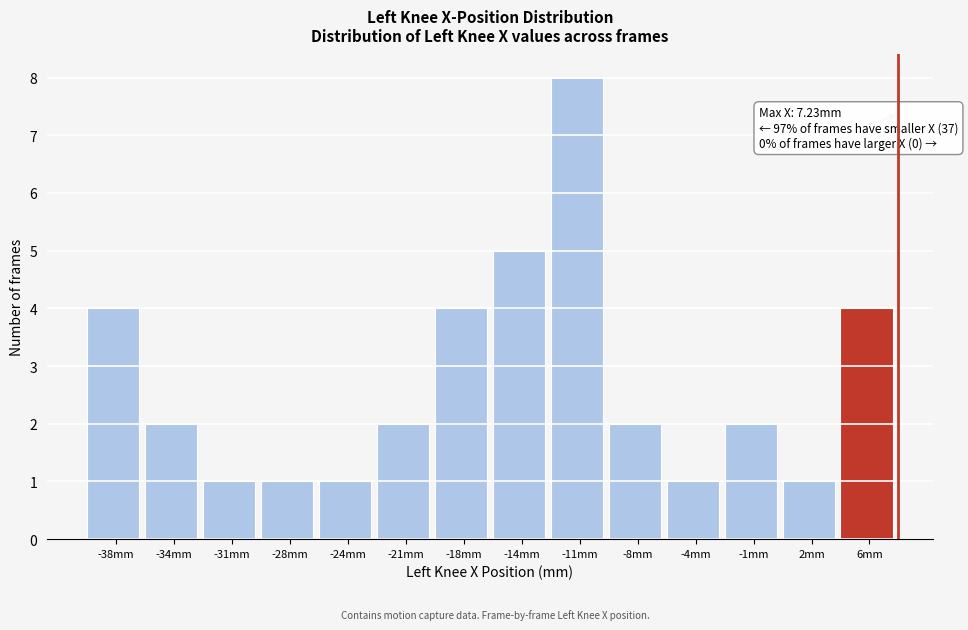

Over which range of the x-axis is the bar tallest?

-12.5 to -9.5